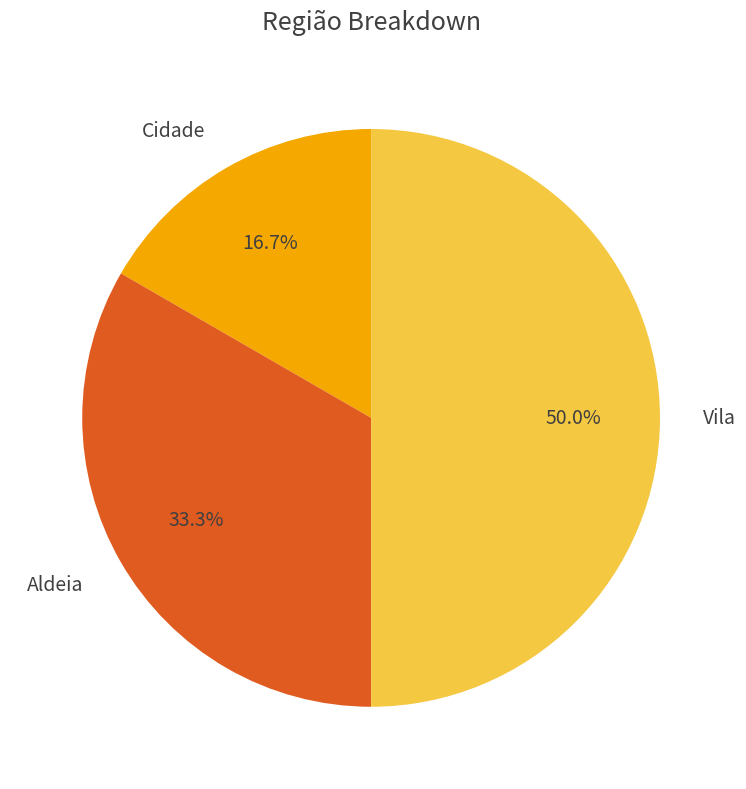

Combined, do Cidade and Vila account for over 50%?

Yes